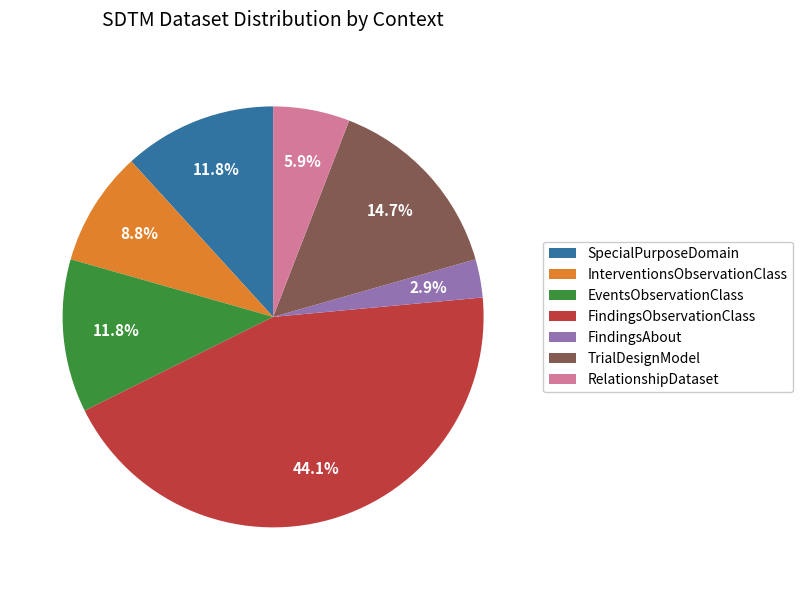

Does any single category account for the majority?

No